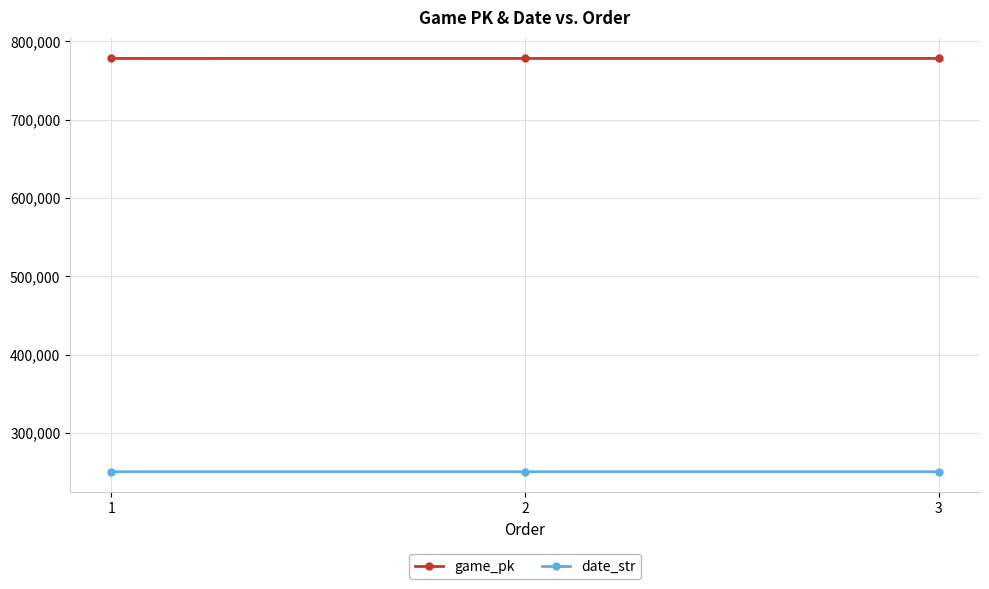

What is the value of the date_str point at the 1st from the left?

250507